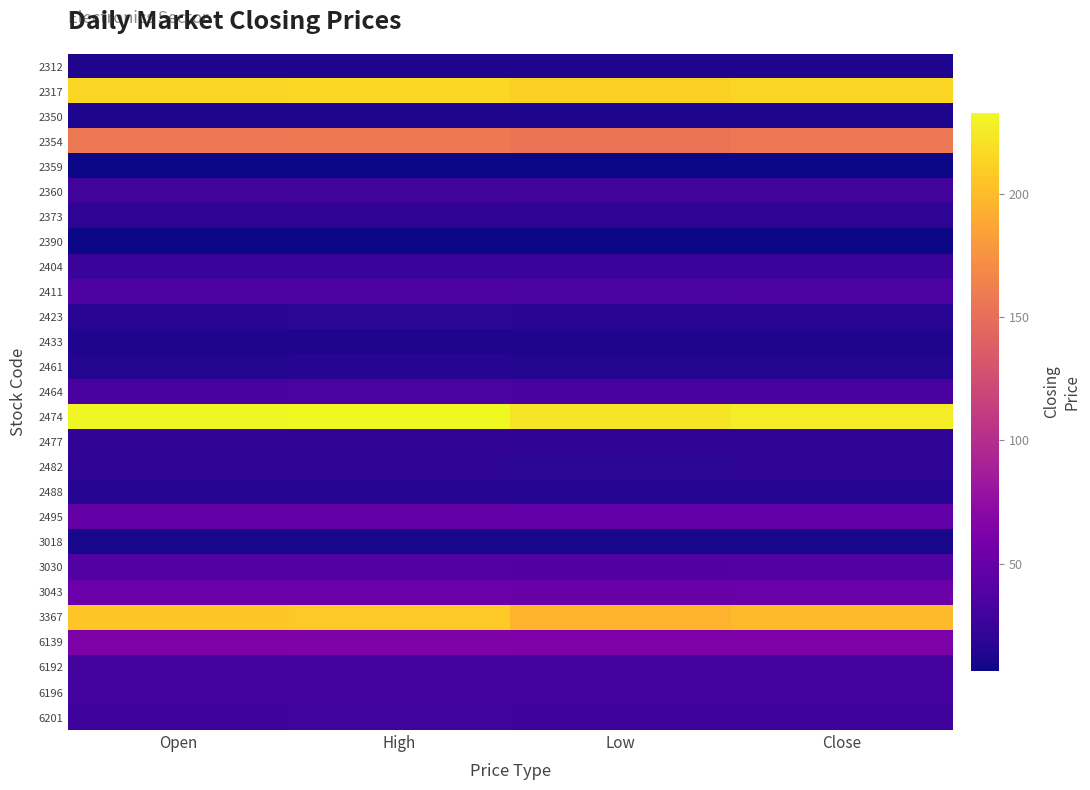

What is the minimum value shown in the chart?

6.3